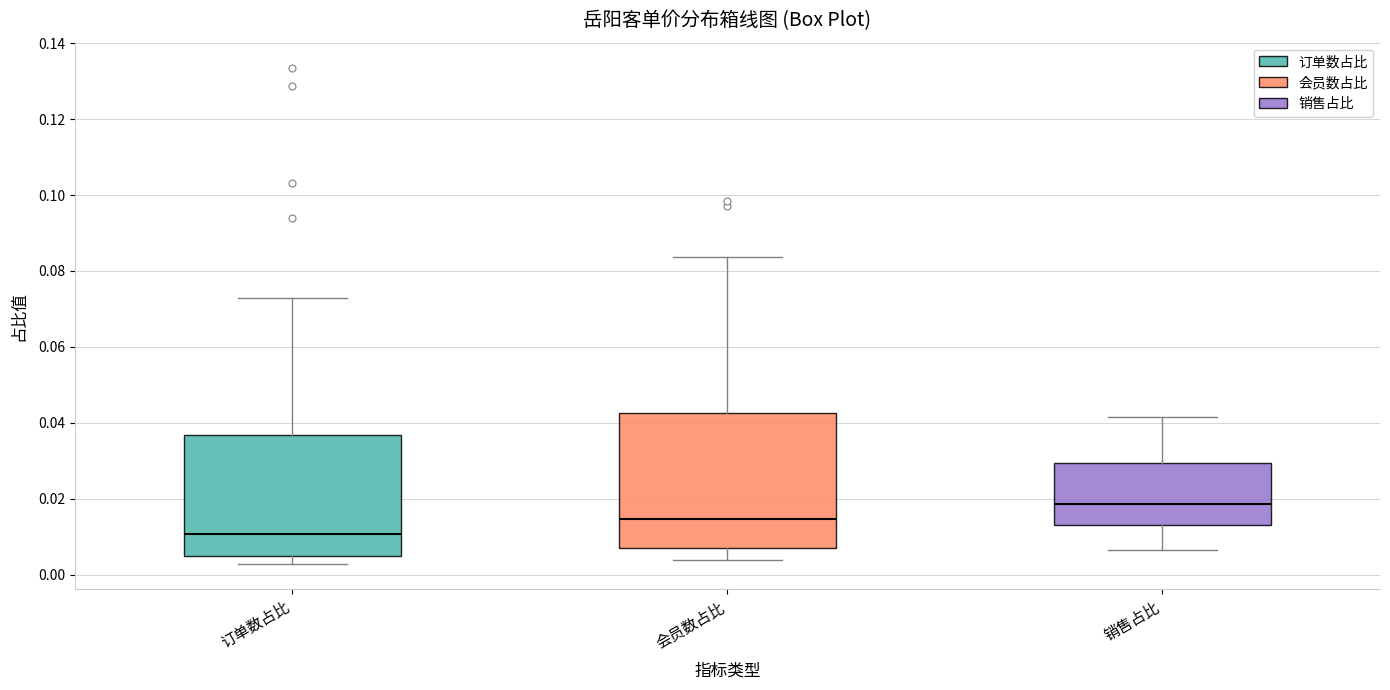

Reading left to right, read every box against the y-axis: the position of its median line, the range the box covers, and the ends of its whiskers. The values are not printed on the chart, so give them approximately, as read against the axis.

订单数占比: median 0.010, box 0.004 to 0.036, whiskers 0.002 to 0.072
会员数占比: median 0.014, box 0.008 to 0.042, whiskers 0.004 to 0.084
销售占比: median 0.018, box 0.014 to 0.030, whiskers 0.006 to 0.042